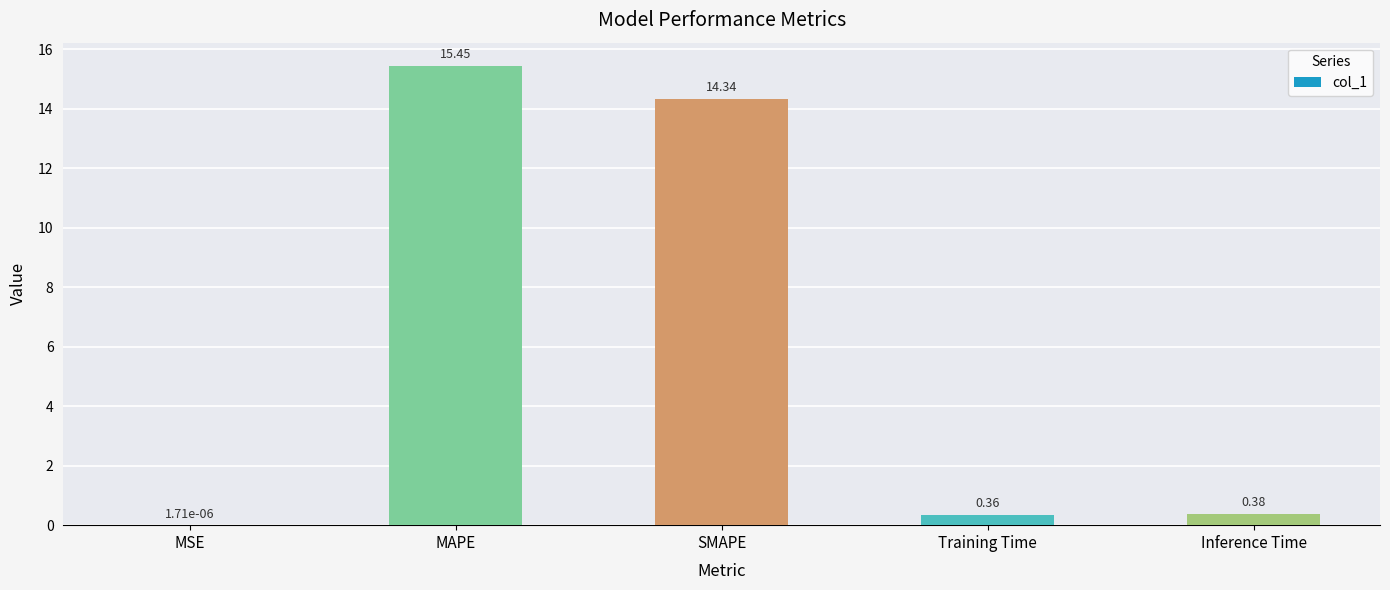

Where is the data nearest to the value 7?

Inference Time